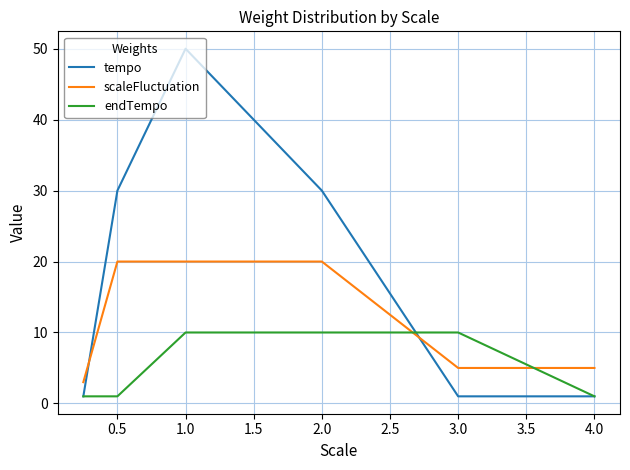

Count the endTempo values in the range 1 to 10.

6